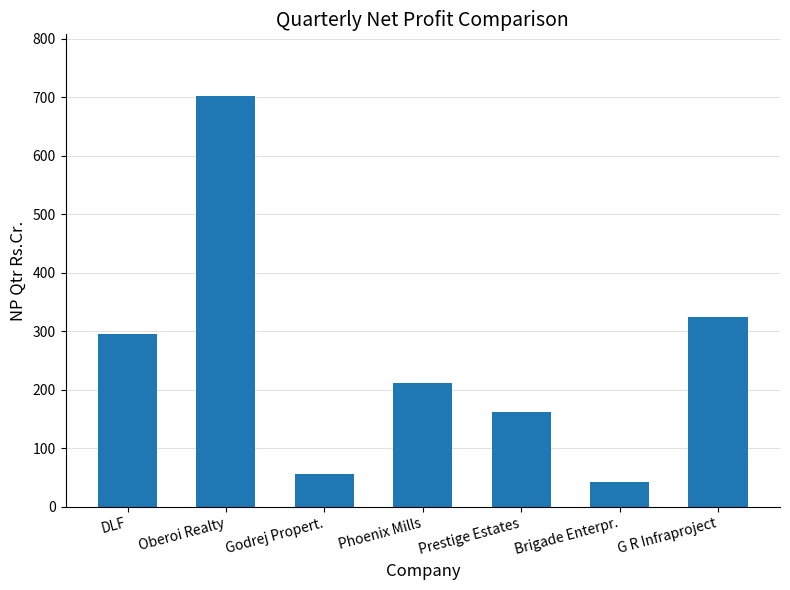

What is the difference between the maximum and minimum values?

659.9